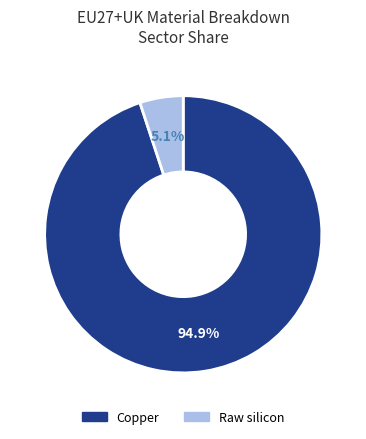

To the nearest percent, what is the combined percentage of Copper and Raw silicon?

100%